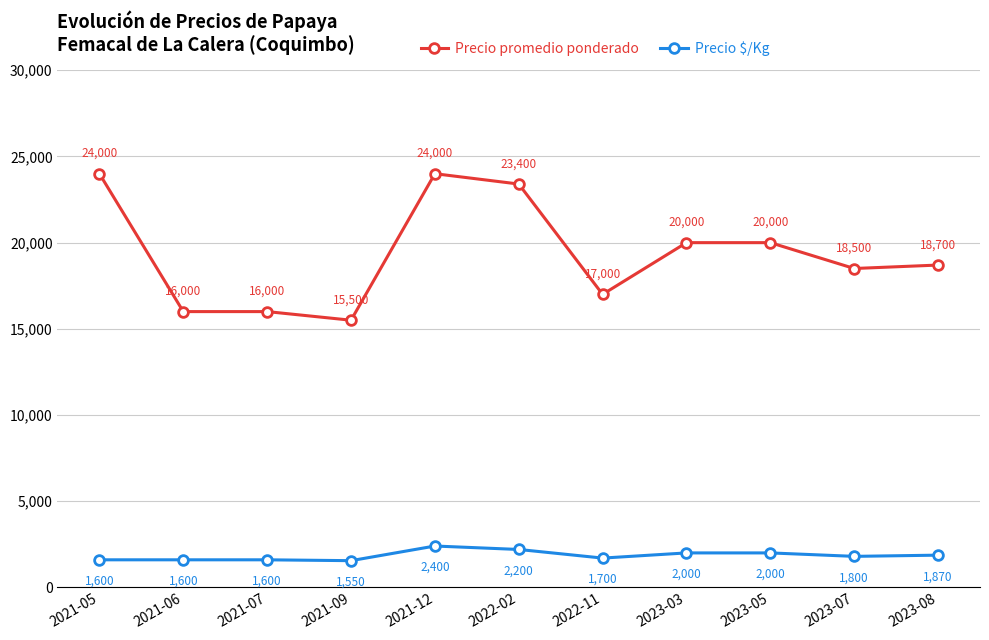

List the series in order of their overall mean, highest first.

Precio promedio ponderado, Precio $/Kg